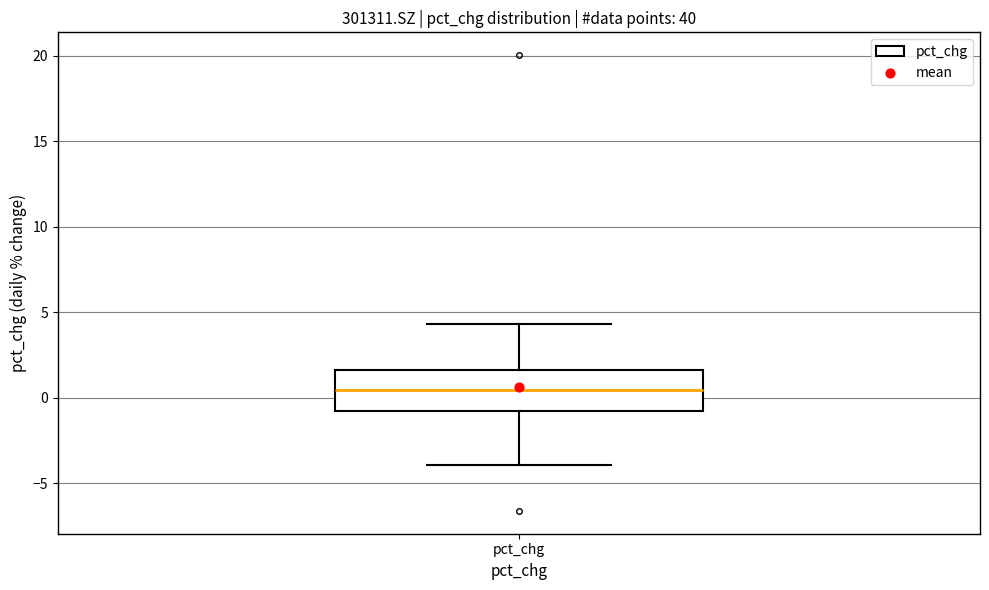

Where is the upper edge of the box for pct_chg on the y-axis? The values are not printed on the chart, so give them approximately, as read against the axis.

1.5